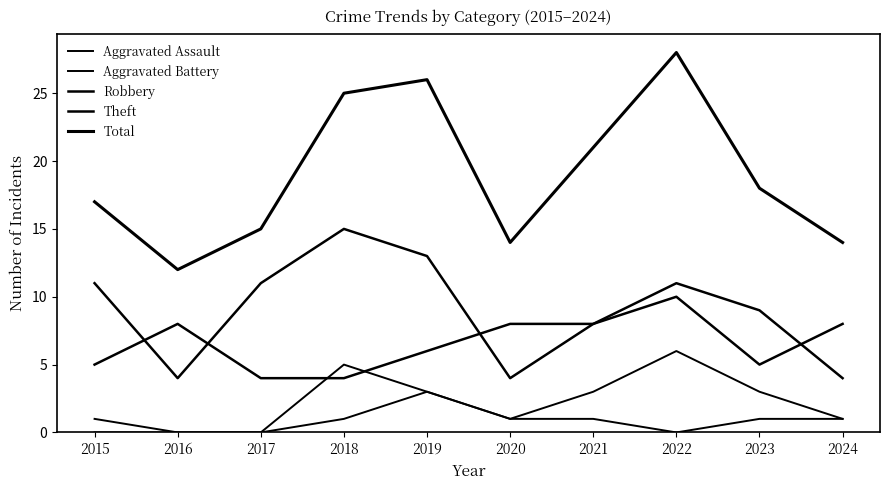

How many lines are shown in the chart?

5